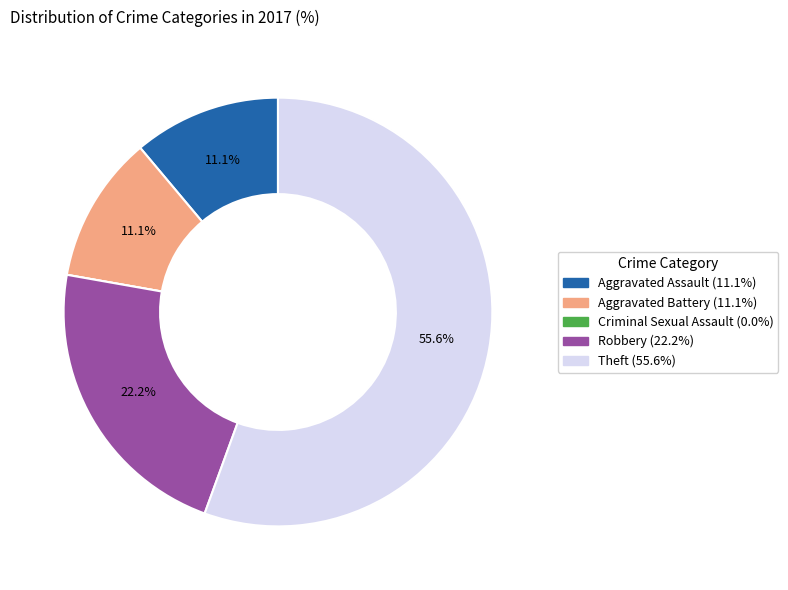

Which category has the biggest portion of the pie?

Theft